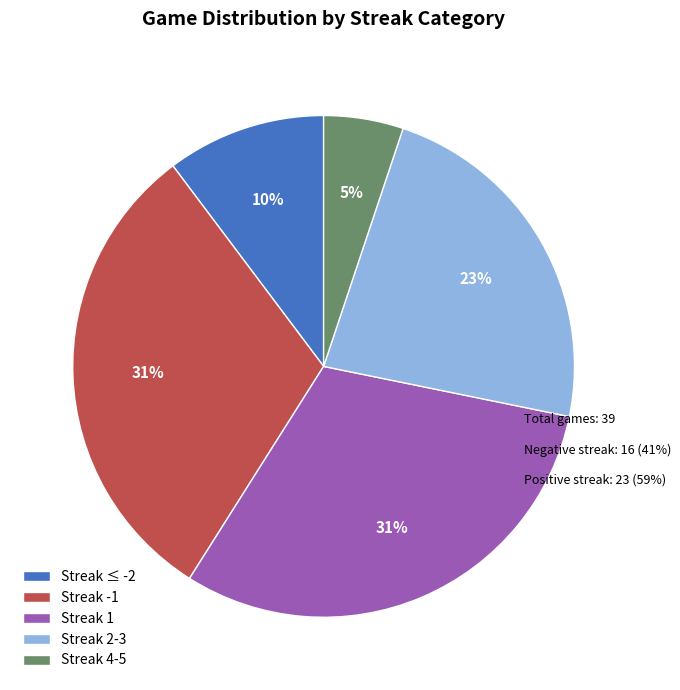

The Streak 4-5 slice represents 18% of the pie. True or false?

False